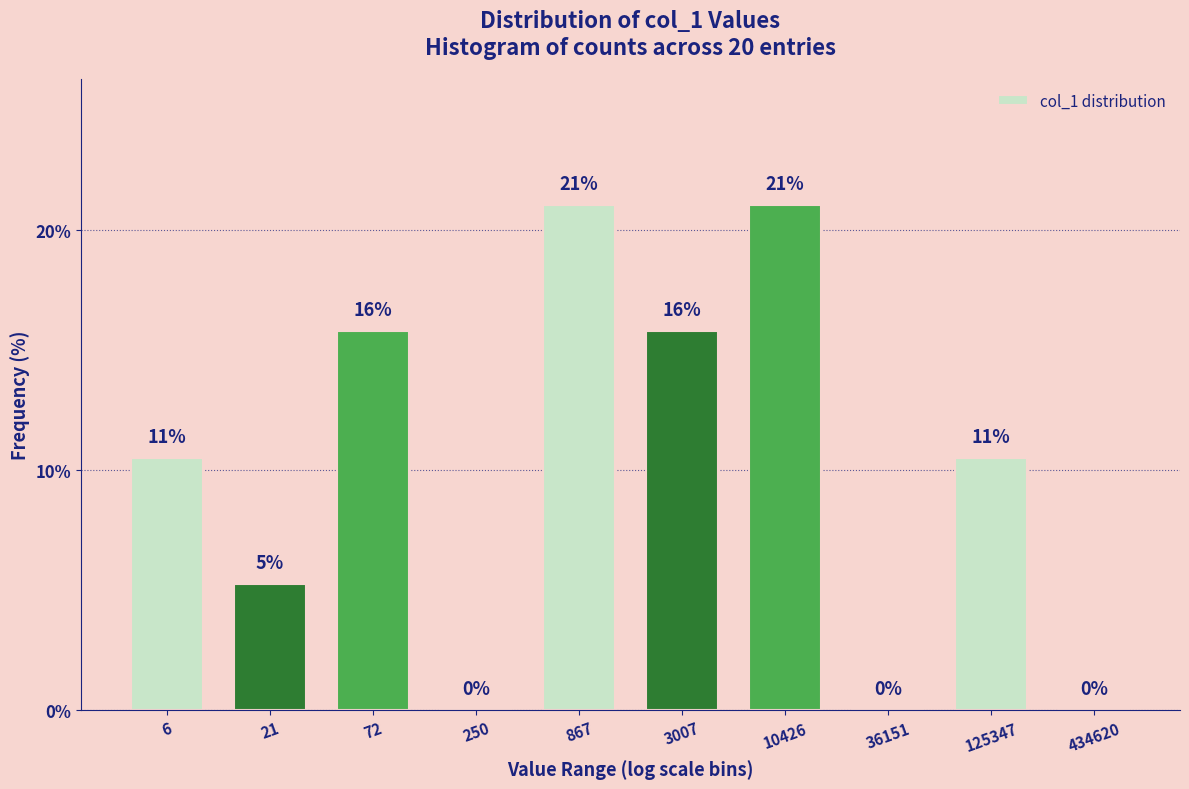

At which label does the data first exceed 10?

6